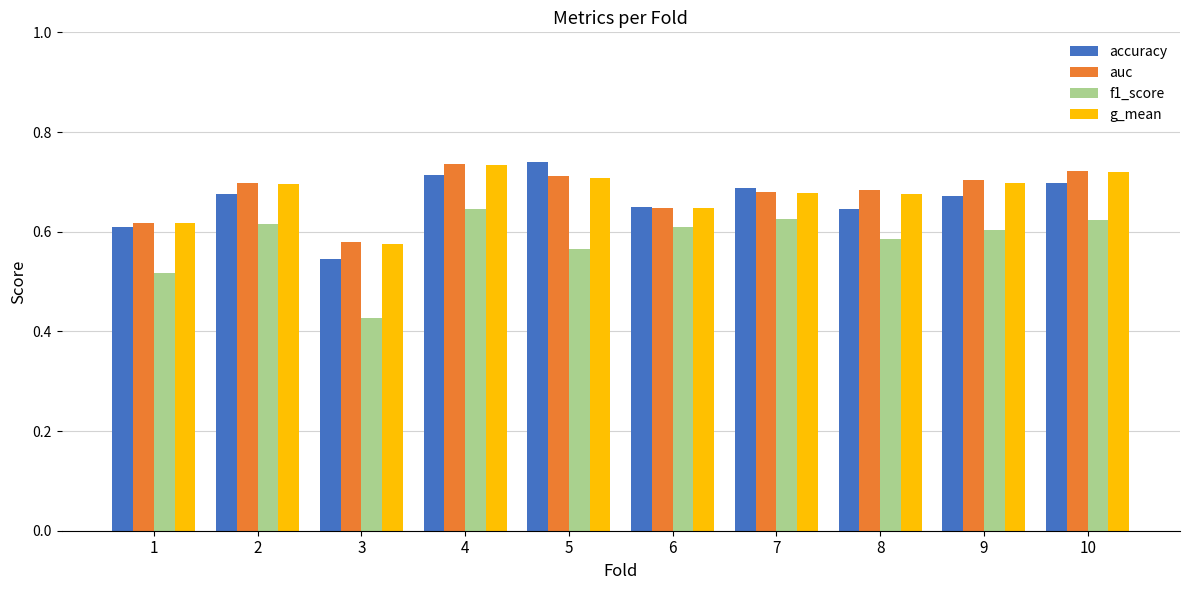

At which label is g_mean closest to 0?

3